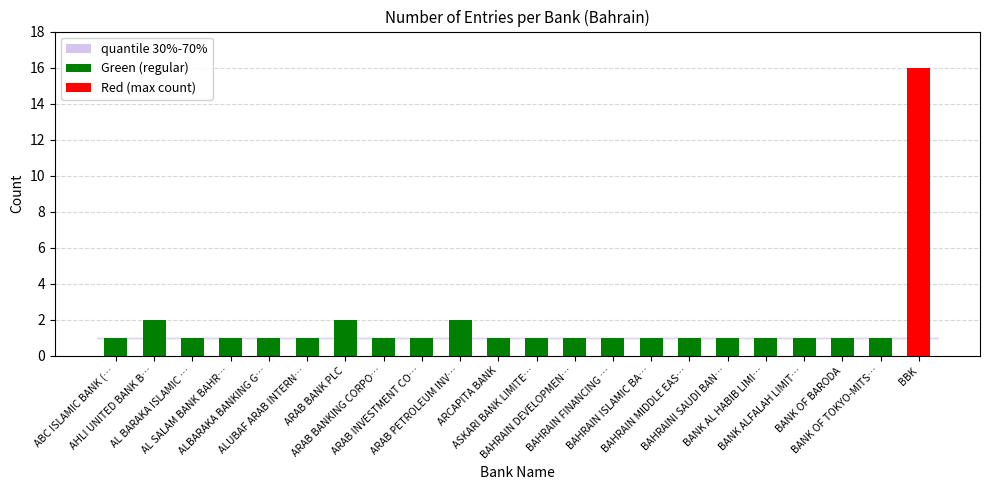

At which category does the chart reach its minimum across all series?

ABC ISLAMIC BANK (…